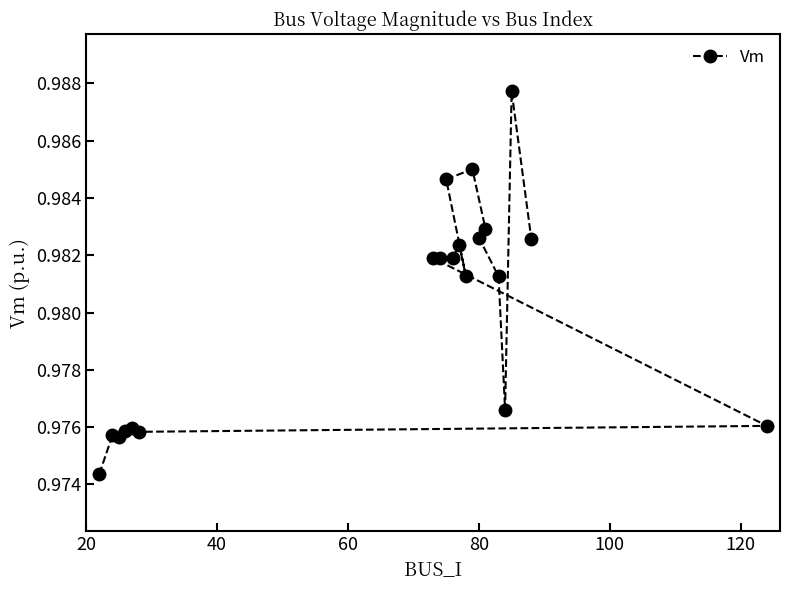

What is the sum of all values?

19.6